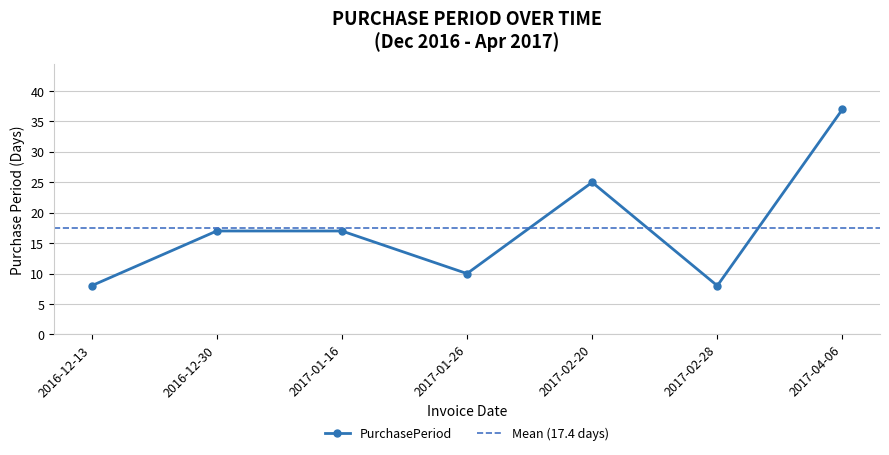

What is the difference between the values at 2017-01-16 and 2017-02-28?

9